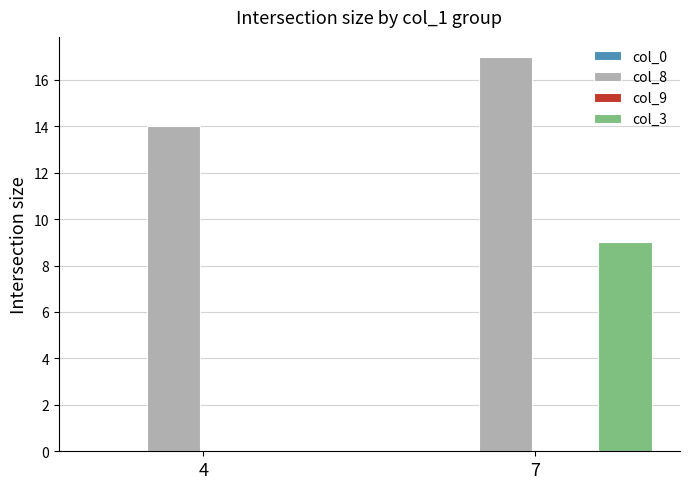

What is the sum of all col_8 values?

31